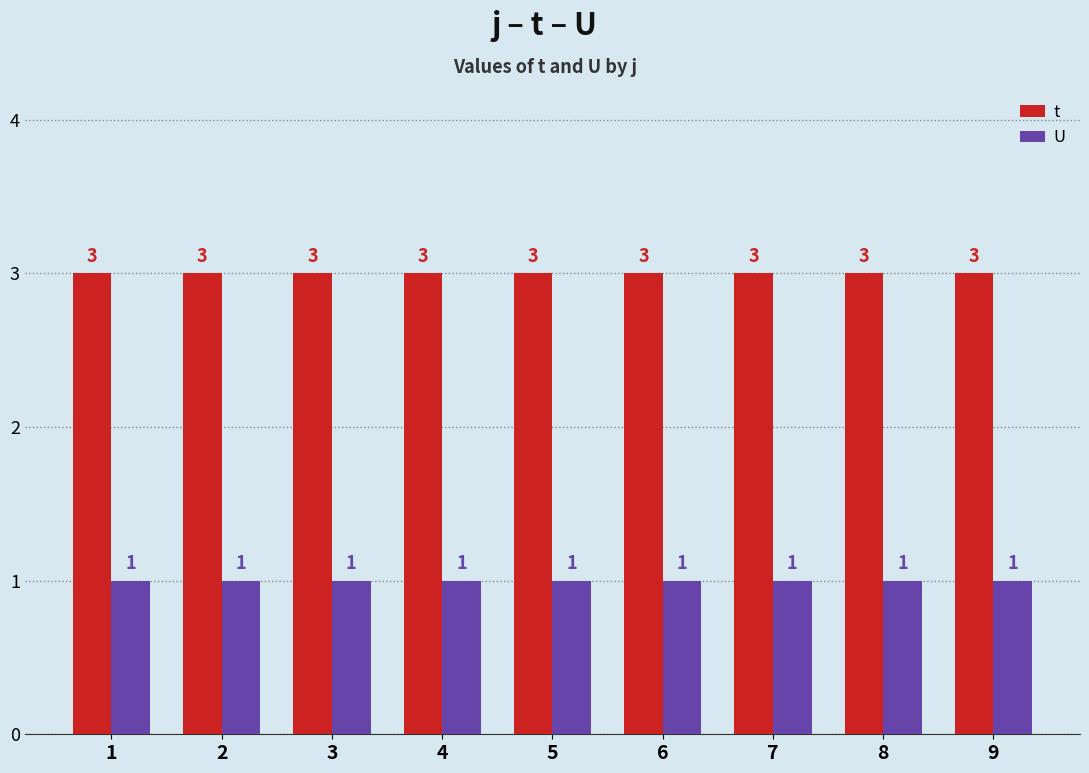

Reading left to right, list all the values displayed in this chart.

t: 3	3	3	3	3	3	3	3	3
U: 1	1	1	1	1	1	1	1	1